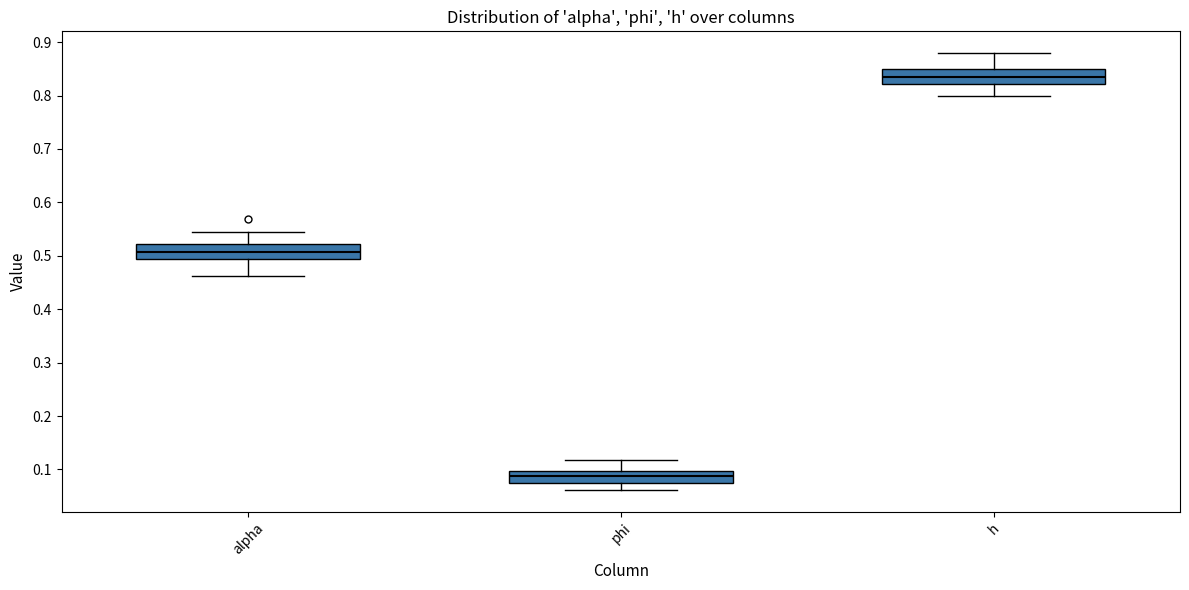

Reading left to right, read every box against the y-axis: the position of its median line, the range the box covers, and the ends of its whiskers. The values are not printed on the chart, so give them approximately, as read against the axis.

alpha: median 0.51, box 0.49 to 0.52, whiskers 0.46 to 0.54
phi: median 0.09, box 0.07 to 0.10, whiskers 0.06 to 0.12
h: median 0.83, box 0.82 to 0.85, whiskers 0.80 to 0.88